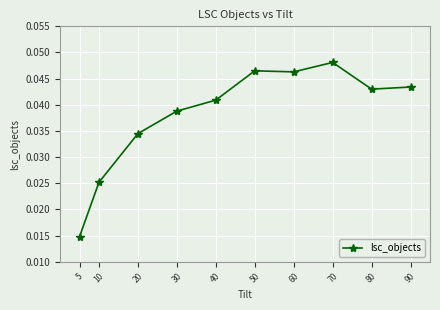

At which label is the value closest to 0?

5